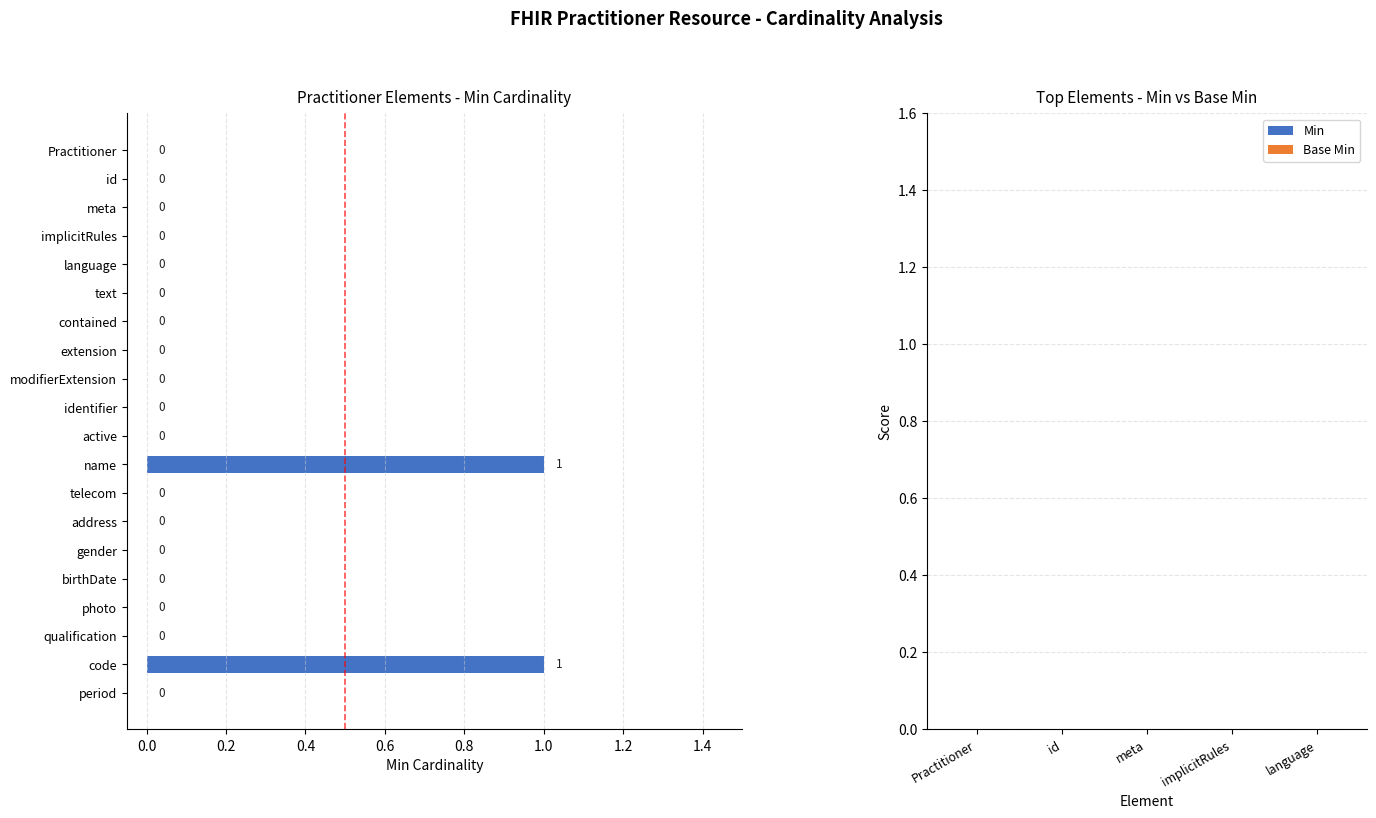

Between qualification and name, which is larger?

name